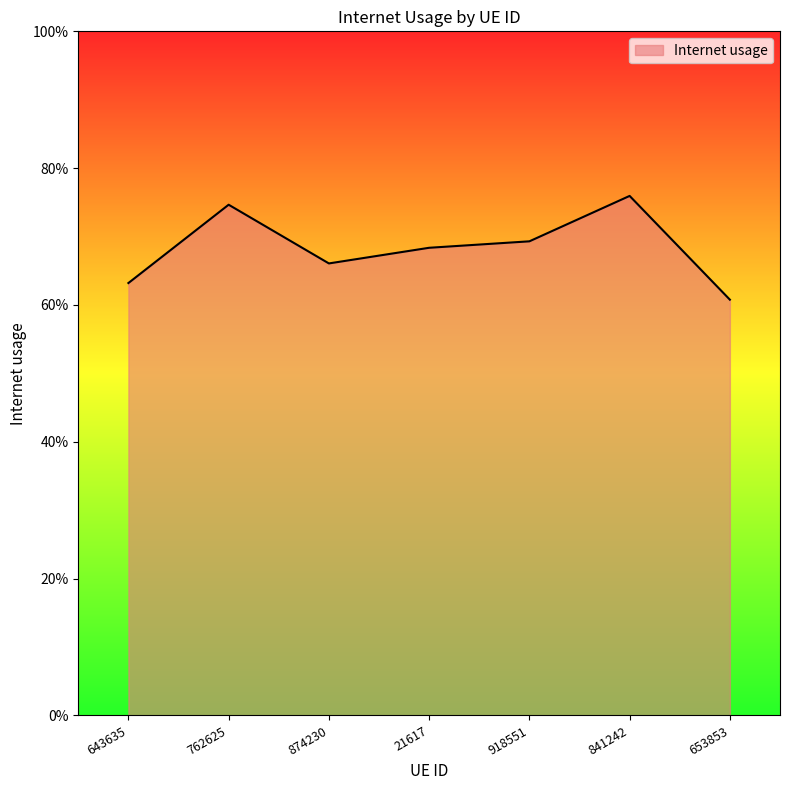

What is the change in value from 643635 to 762625?

+0.1